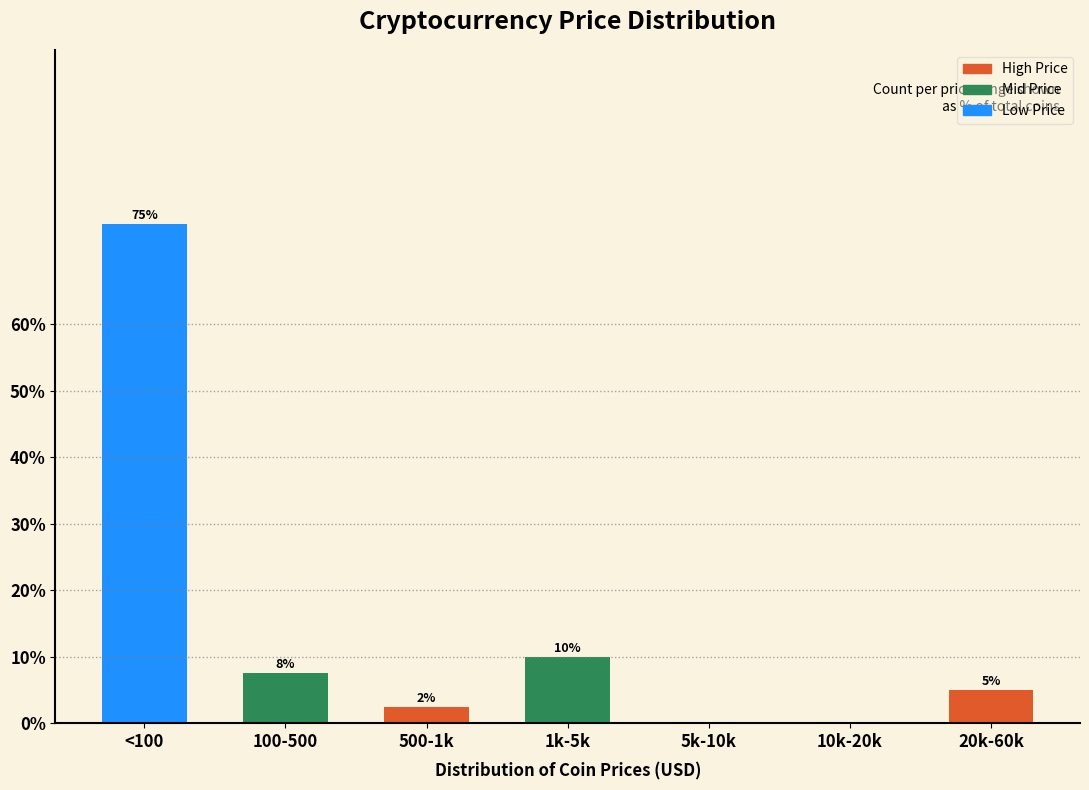

At which label is the value closest to 37?

1k-5k